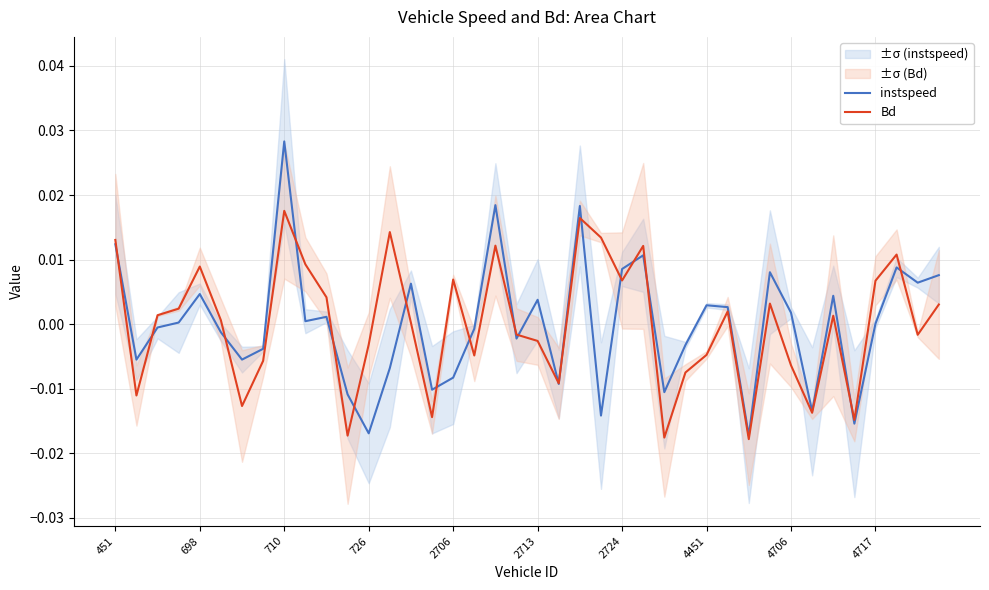

List the series in order of their peak value, lowest first.

Bd, instspeed